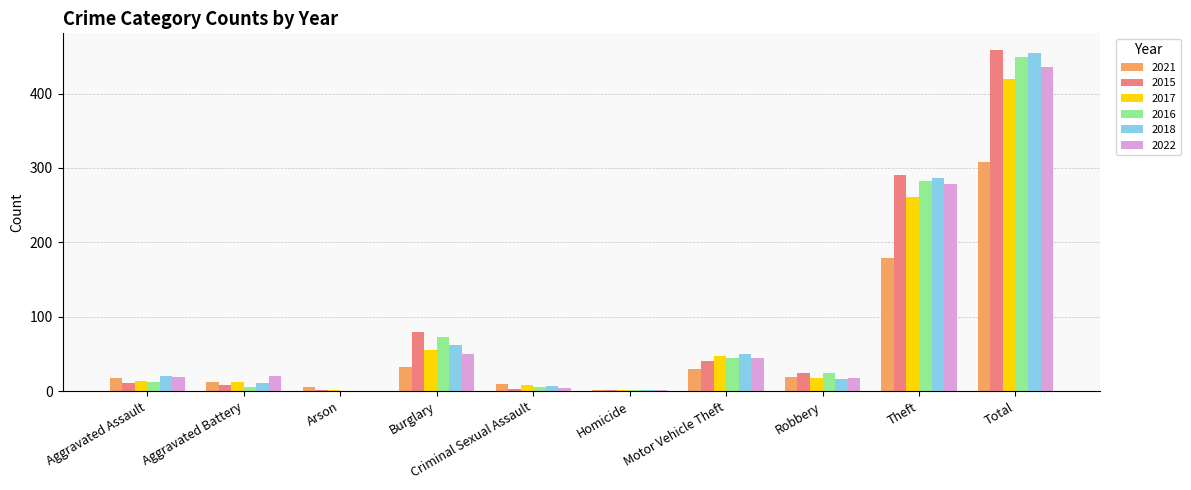

What is the sum of all 2018 values?

910